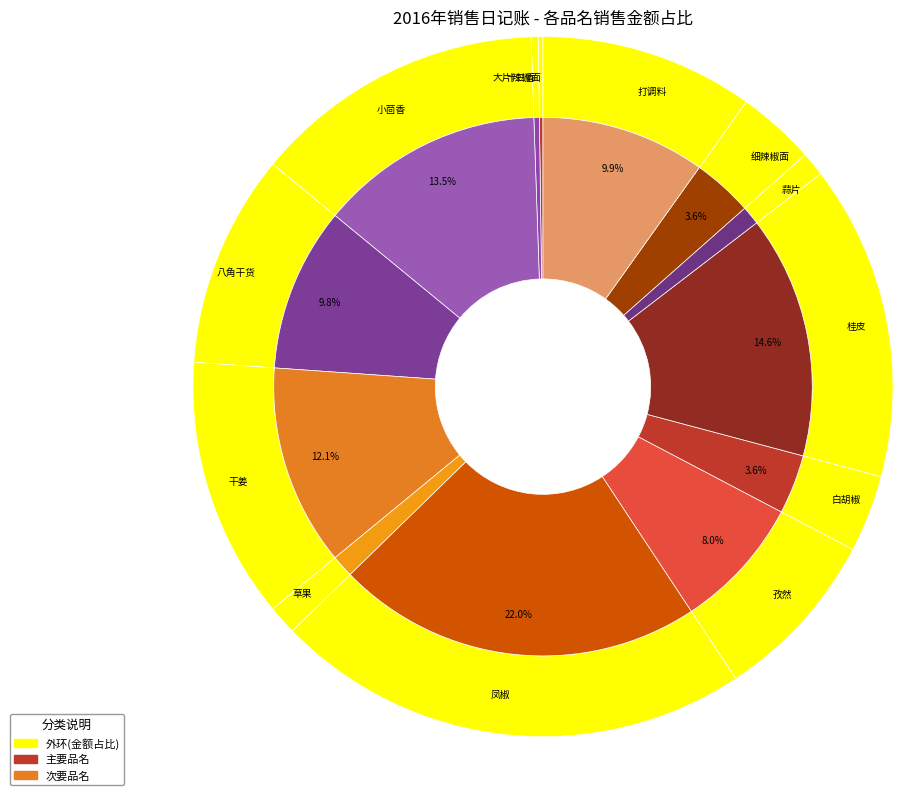

Which slice is the largest?

凤椒